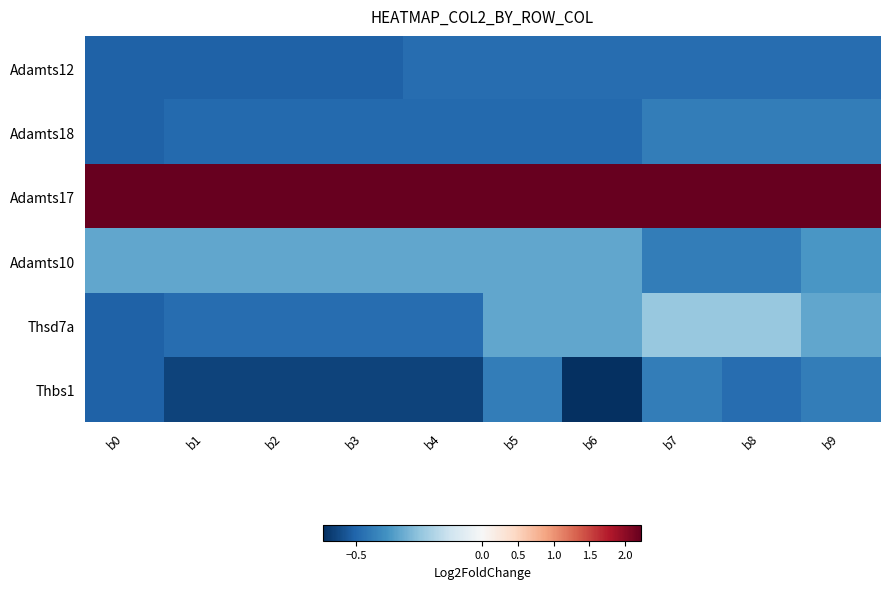

Which series has the largest total across all categories?

Adamts17